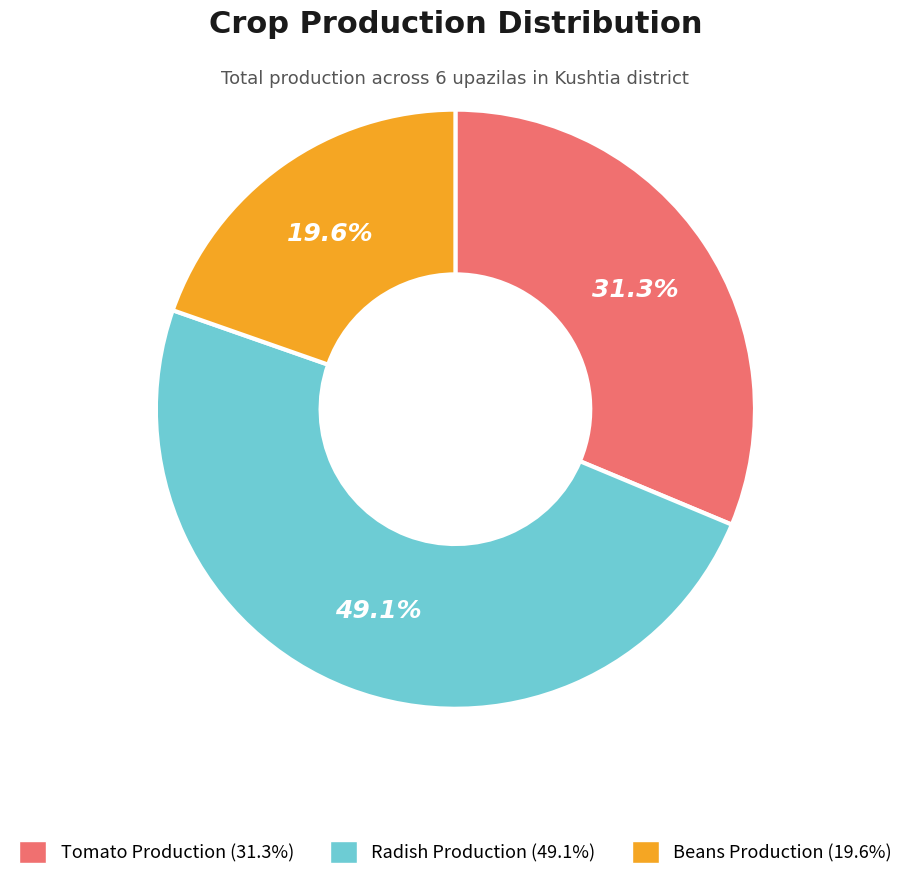

Does any single category account for the majority?

No